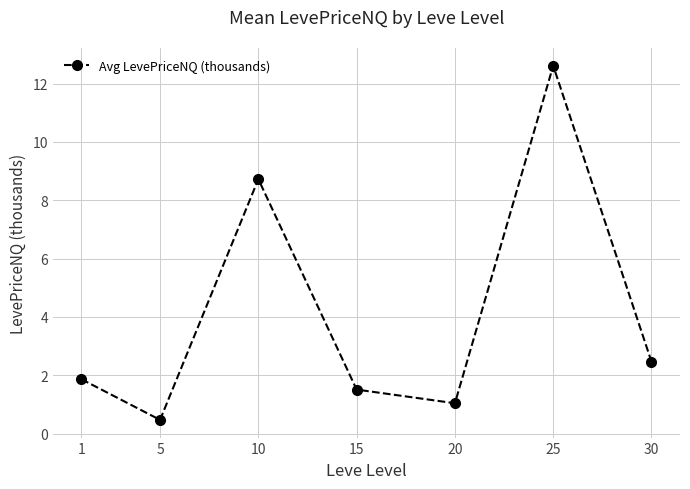

Rank the categories by value from highest to lowest.

25, 10, 30, 1, 15, 20, 5